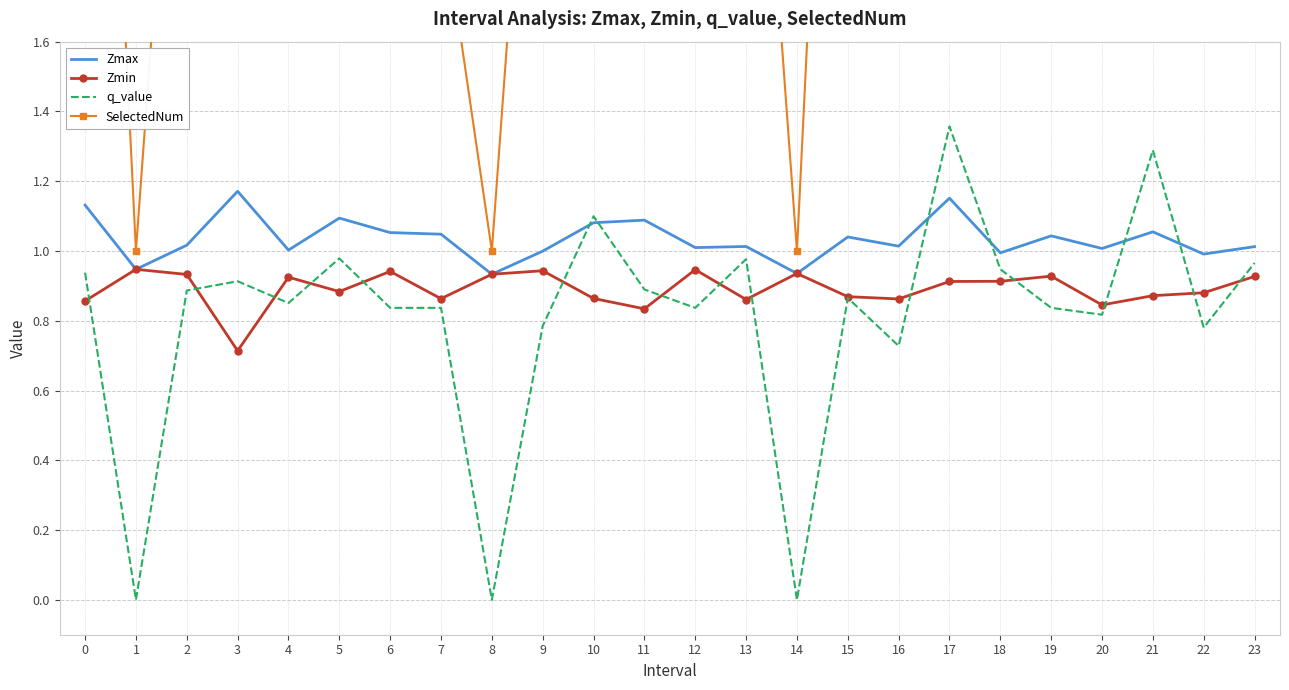

Which series has the widest spread of values?

SelectedNum